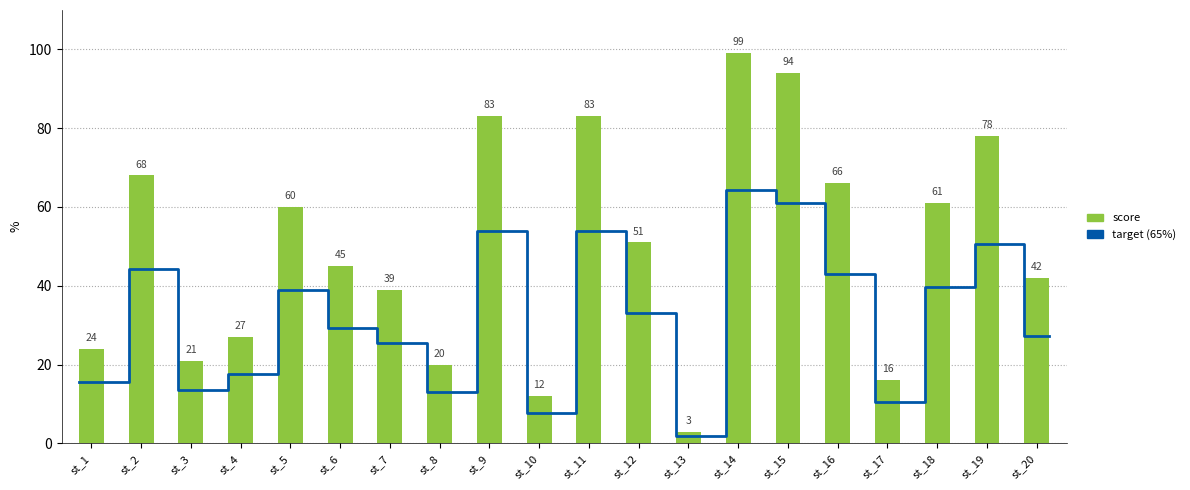

Approximately how many times larger is the value at st_18 compared to st_11?

0.7